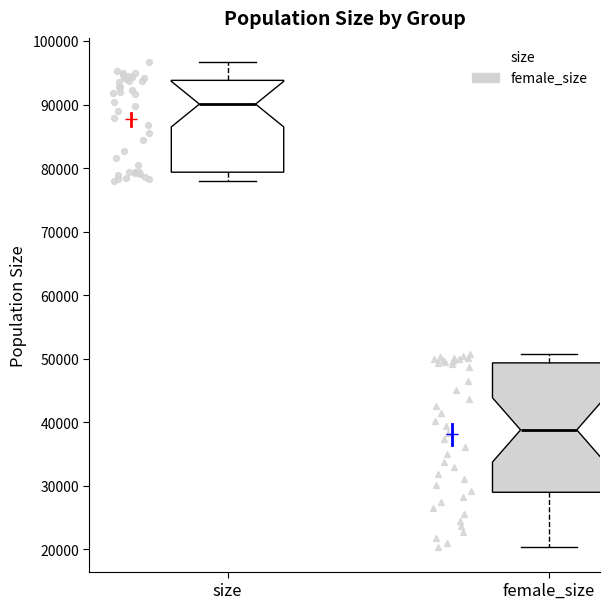

Reading left to right, transcribe this box plot: for each box, give where its median line is, the range the box spans, and where its two whiskers end, as read against the y-axis. The values are not printed on the chart, so give them approximately, as read against the axis.

size: median 90000, box 79000 to 94000, whiskers 78000 to 97000
female_size: median 39000, box 29000 to 49000, whiskers 20000 to 51000